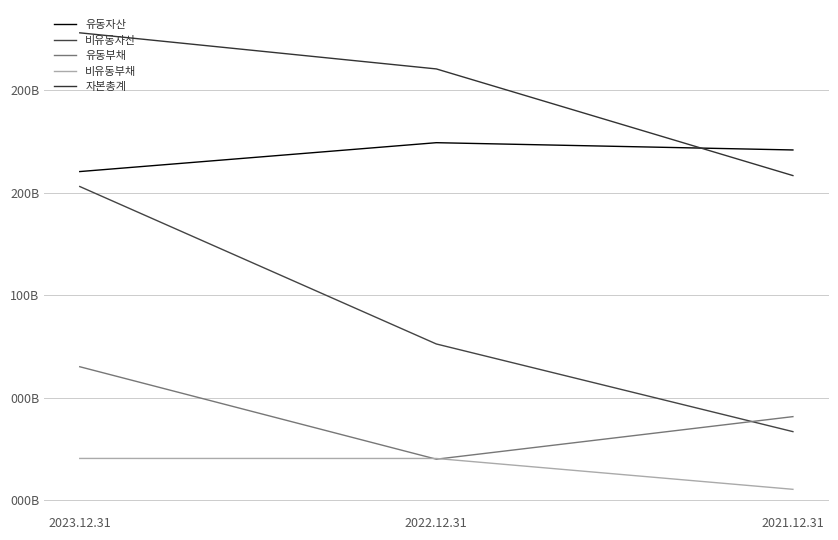

Is this an area chart (filled region under the line)?

No